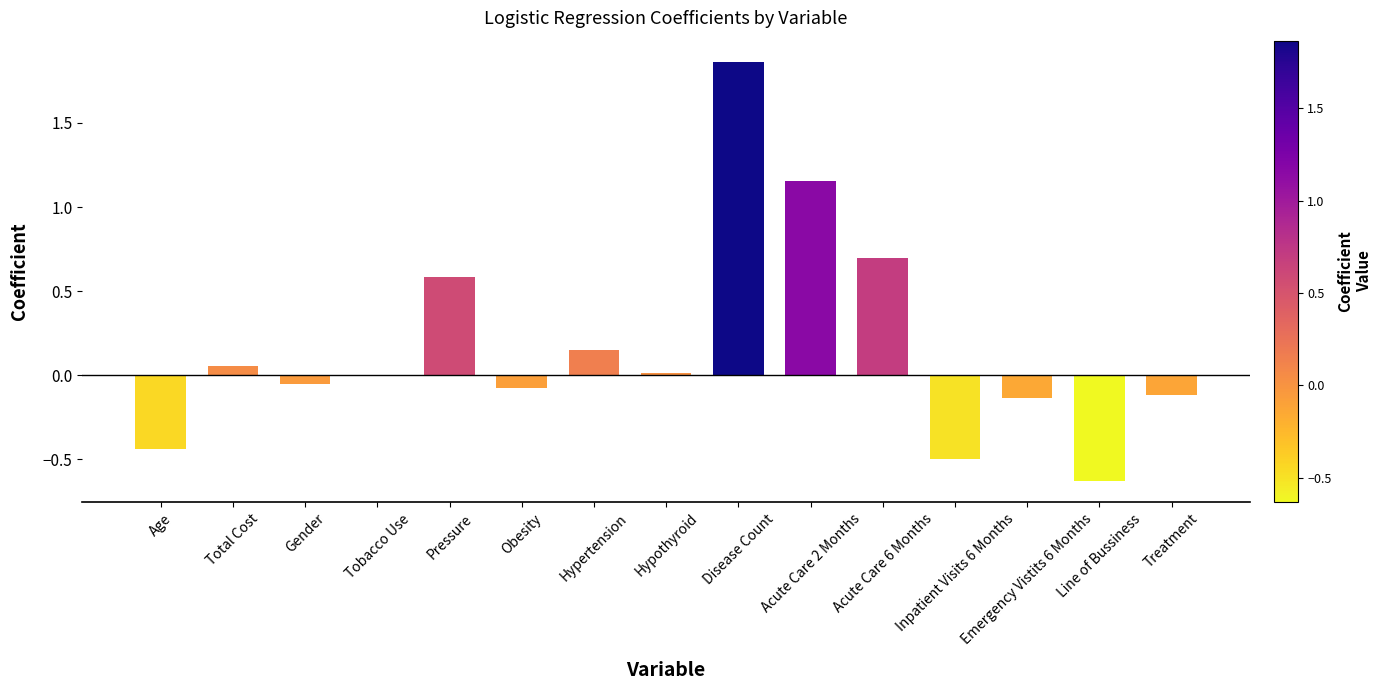

What is the sum of all values?

2.6